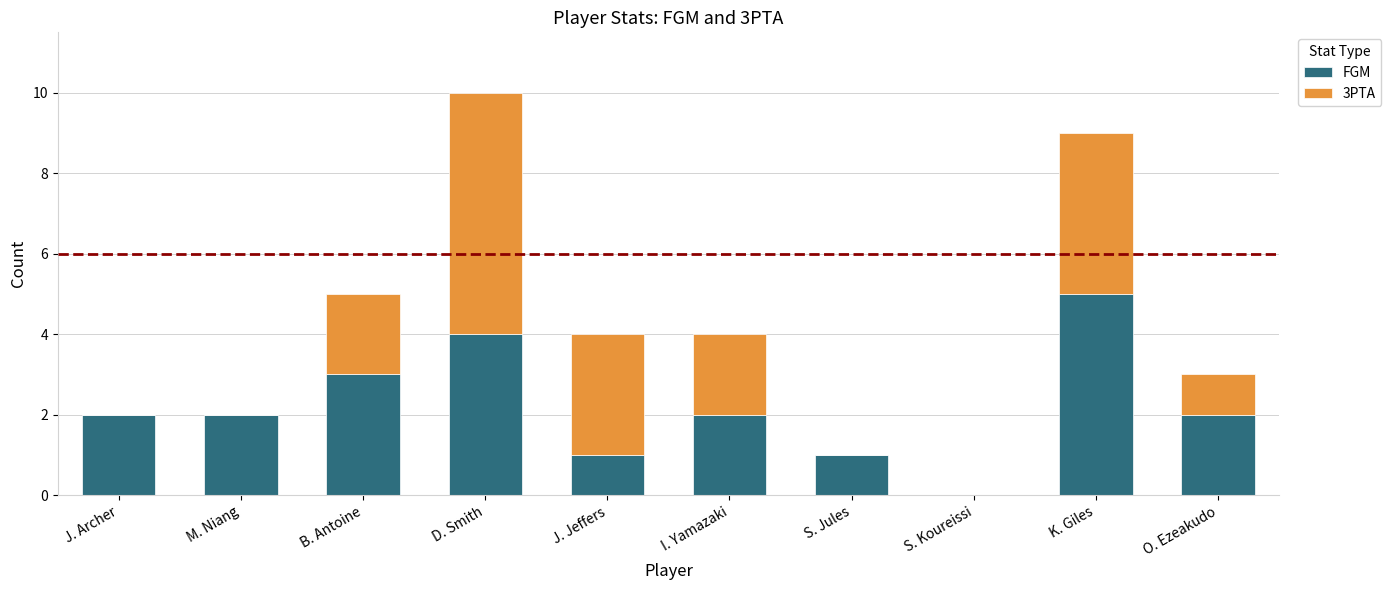

Reading right to left, transcribe the values for FGM.

O. Ezeakudo=2	K. Giles=5	S. Koureissi=0	S. Jules=1	I. Yamazaki=2	J. Jeffers=1	D. Smith=4	B. Antoine=3	M. Niang=2	J. Archer=2